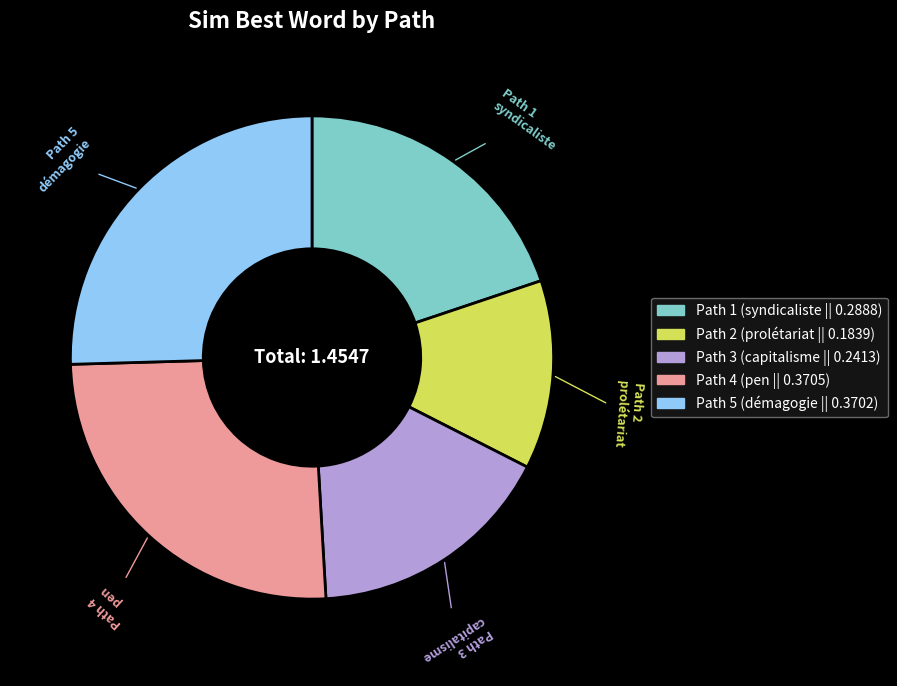

Is there any slice that represents more than half of the pie?

No